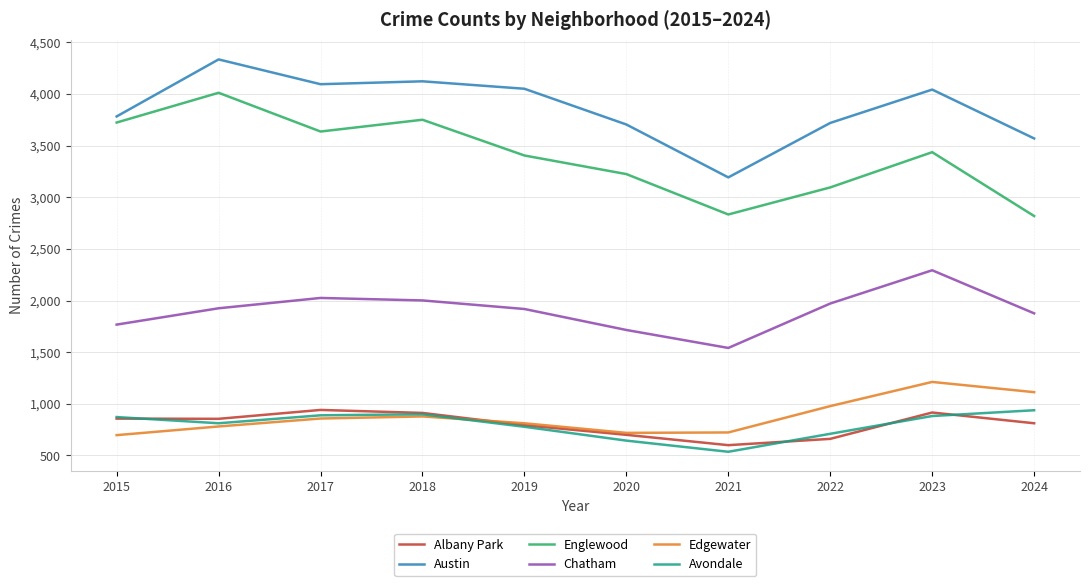

Which category has the lowest value in the Avondale series?

2021